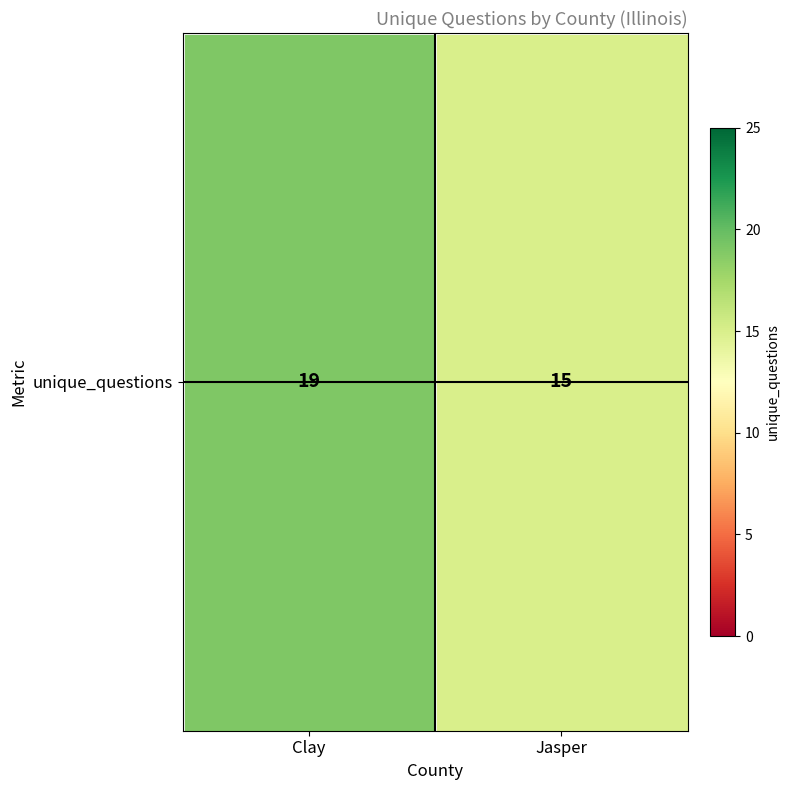

Which has a higher value, Jasper or Clay?

Clay